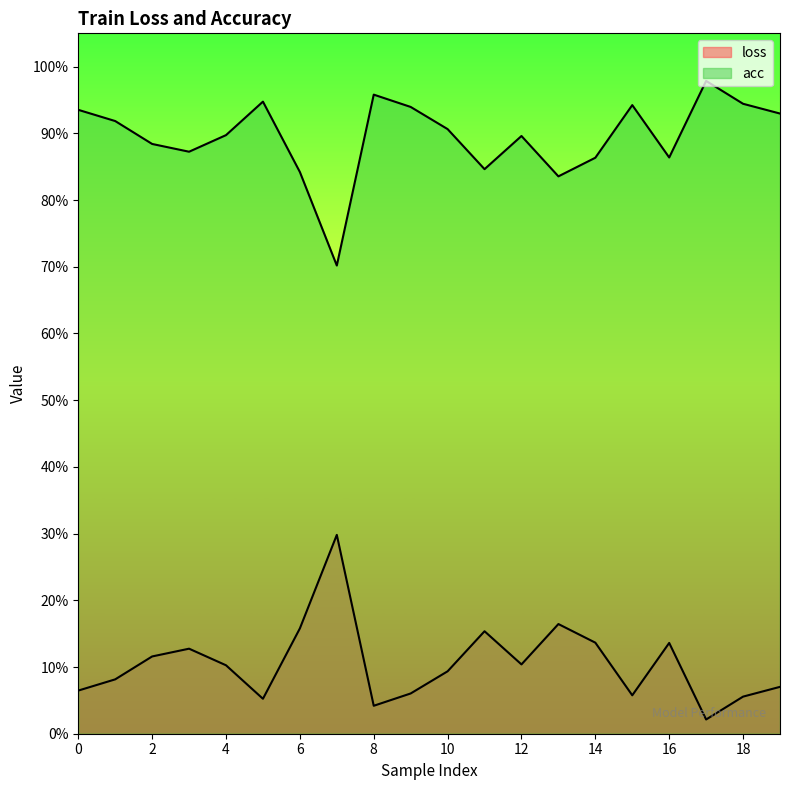

The value of acc at 11 is 0.3. True or false?

False